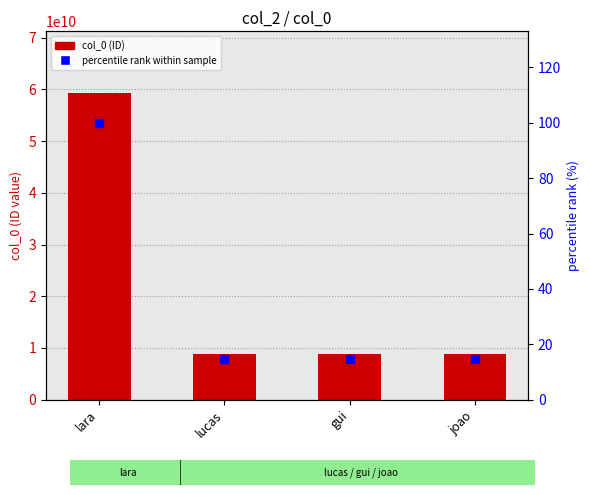

Between lucas and gui, which is larger?

gui